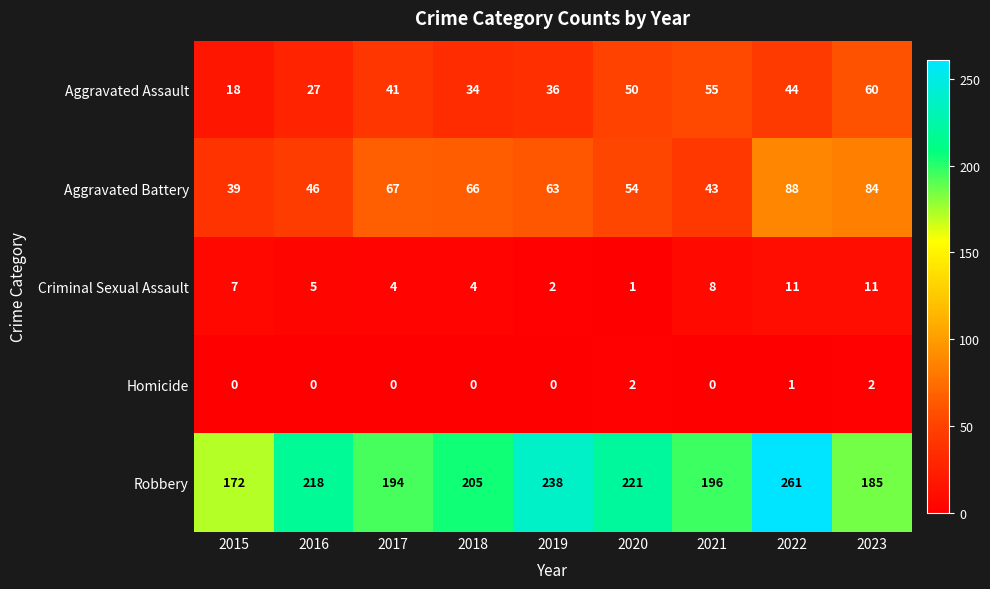

Count the number of data series in this chart.

5